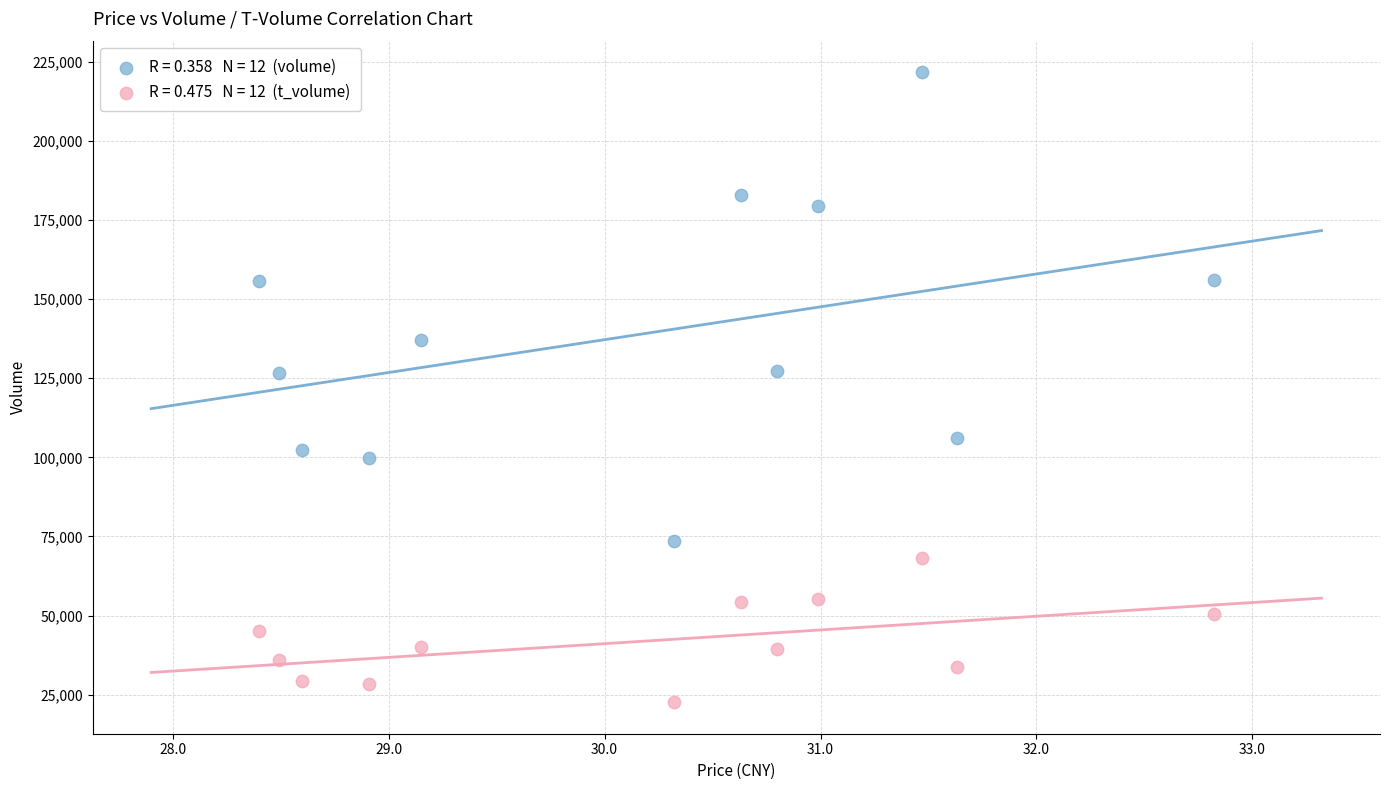

Across all data points, what is the range of Y values (max minus min)?

199014